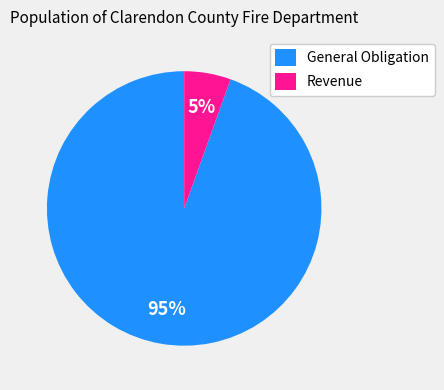

How many segments does this pie chart have?

2